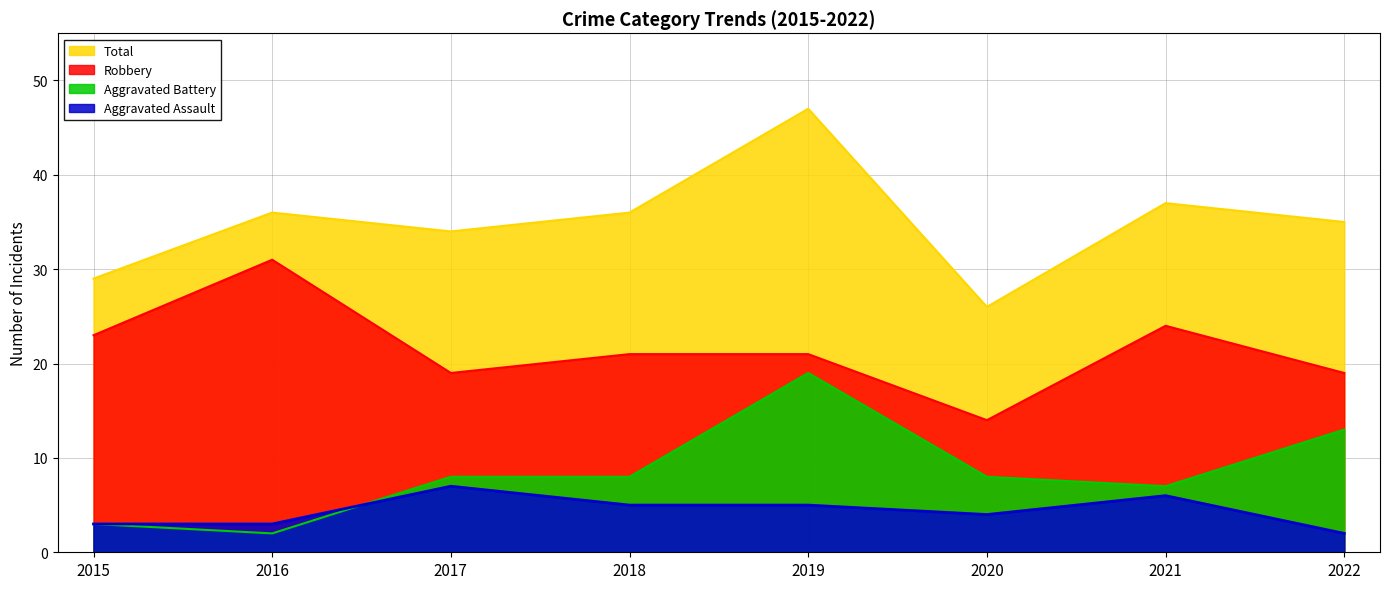

True or false: Aggravated Battery and Robbery intersect in this chart.

False